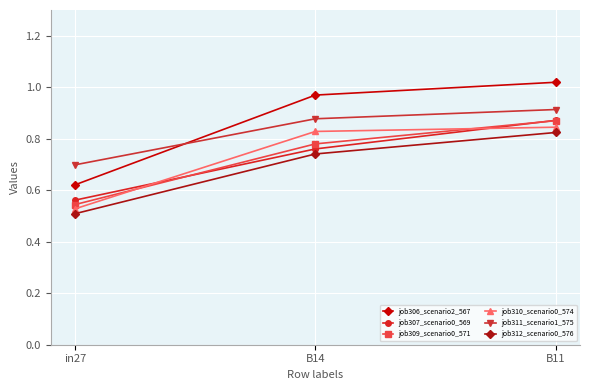

True or false: job306_scenario2_567 has a value of 0.2 at B11.

False